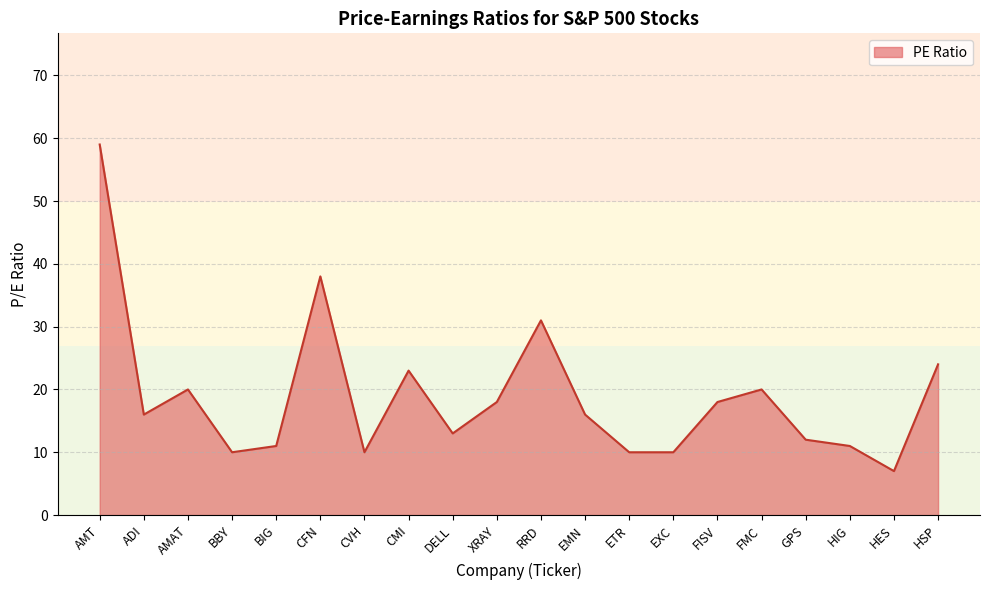

What position from the right is BBY?

17